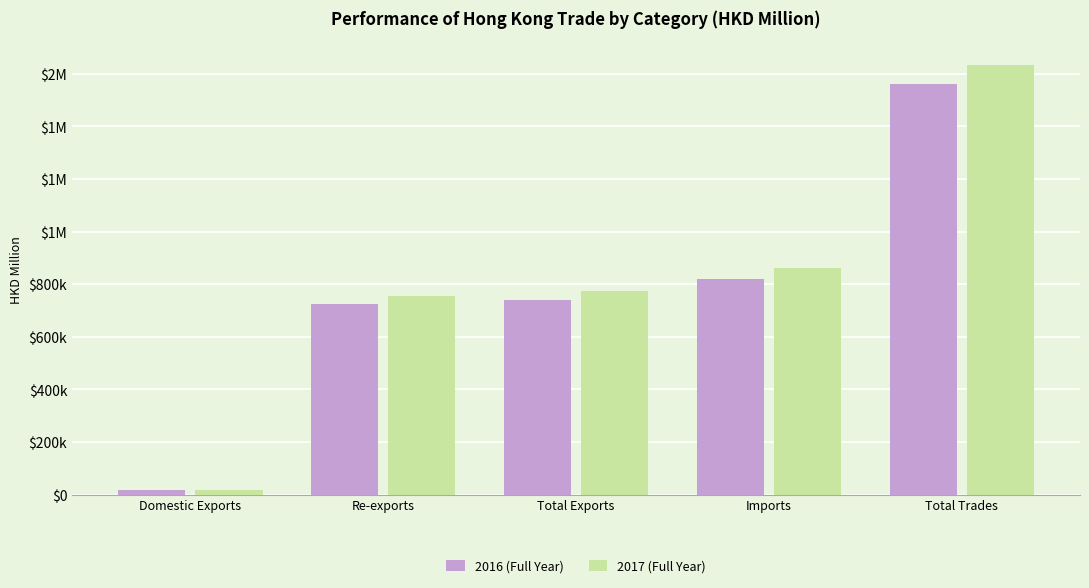

What is the difference between the maximum and second lowest values in the 2016 (Full Year) series?

836041.1